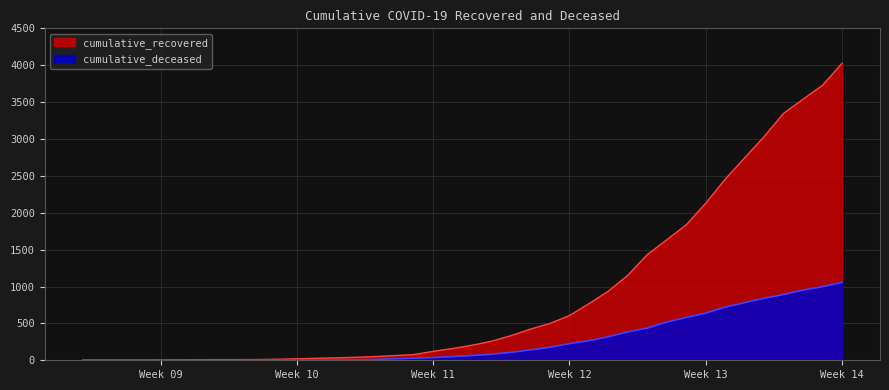

The value of cumulative_deceased at 2020-03-28 is 264. True or false?

False